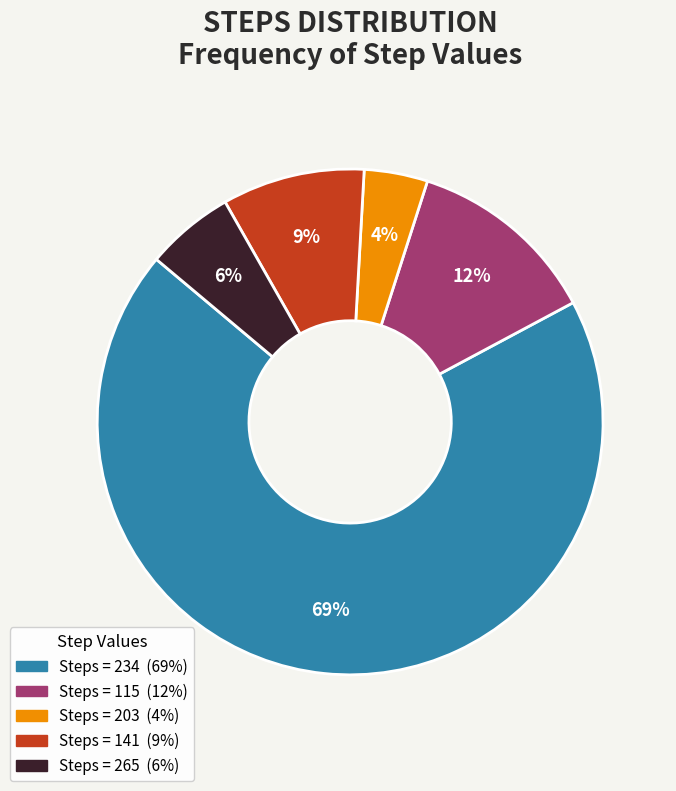

Does any single category account for the majority?

Yes